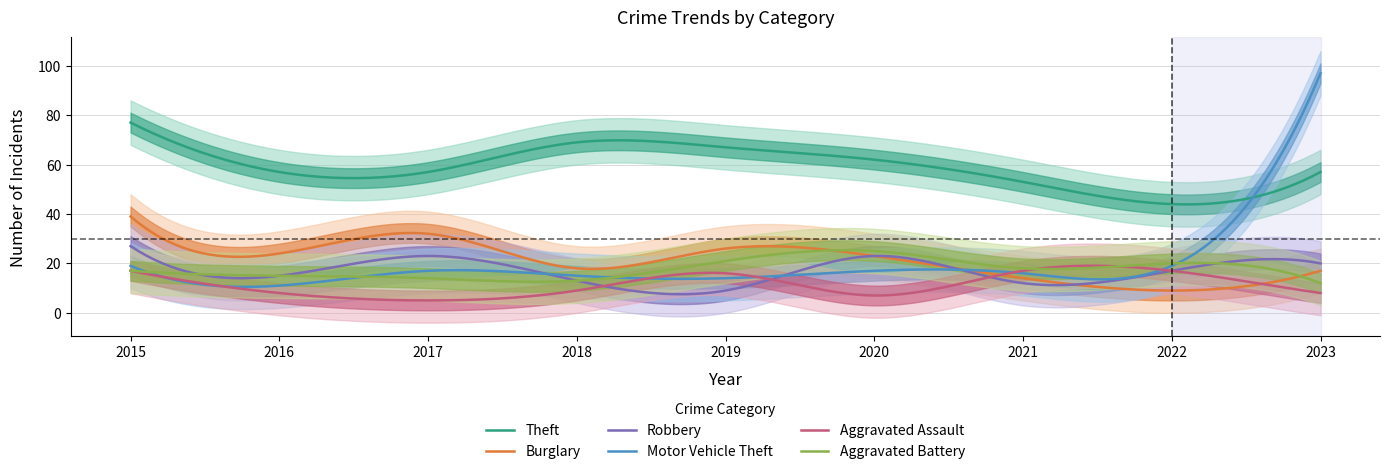

What is the minimum value for Motor Vehicle Theft?

10.5